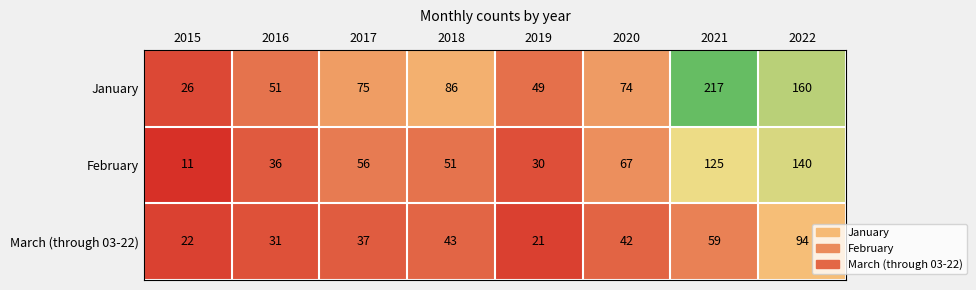

Which series has the largest total across all categories?

January